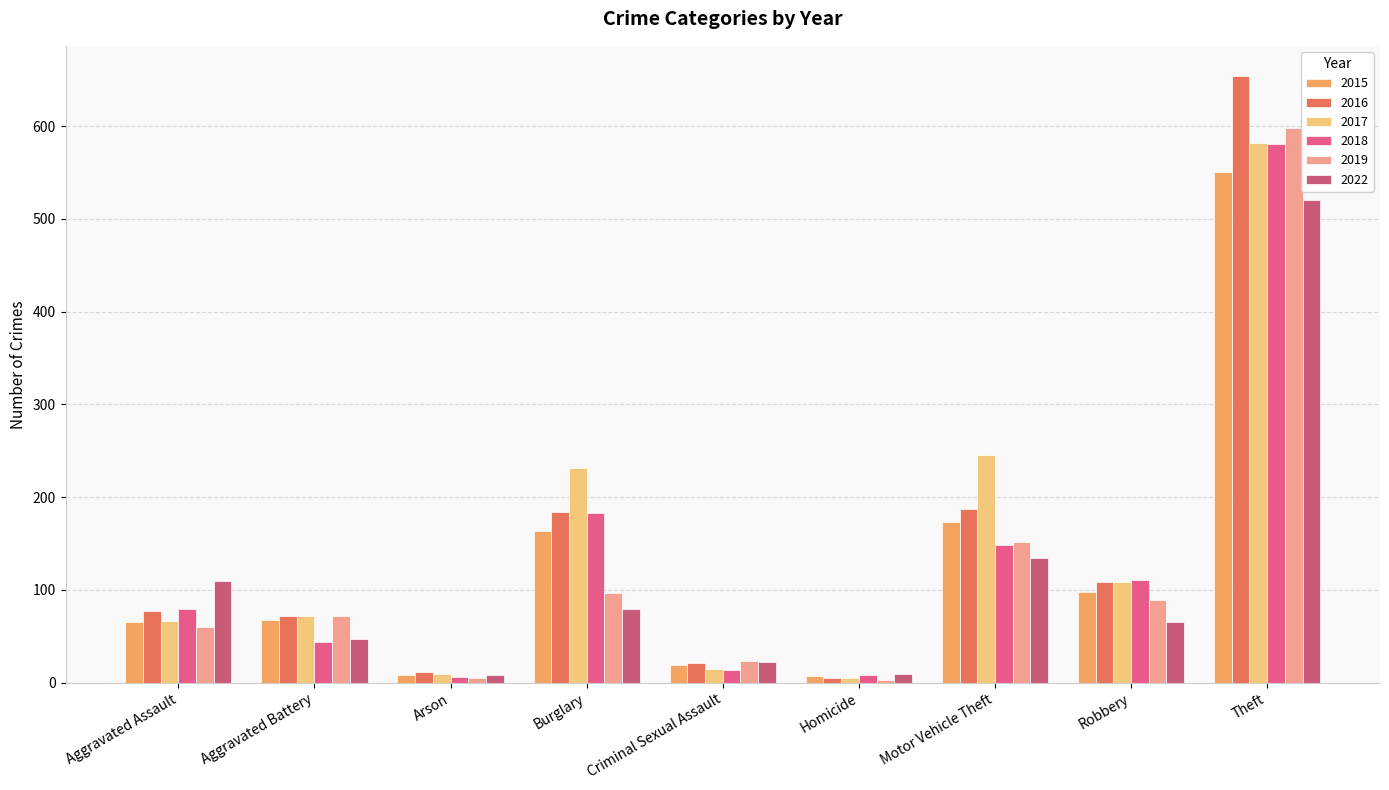

What is the approximate value of 2015 at Robbery?

98